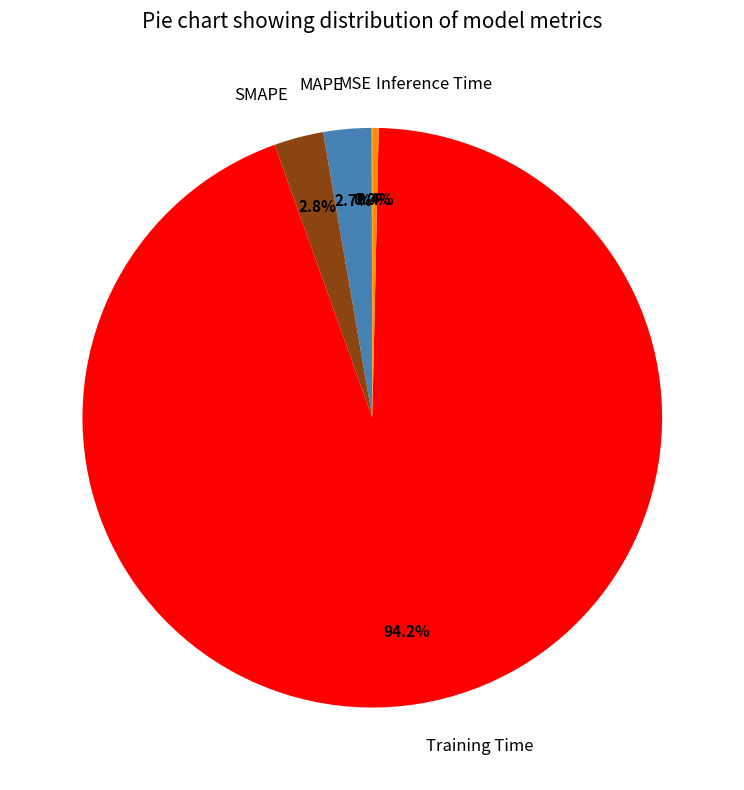

Is it true that Training Time is 94% of the pie?

True